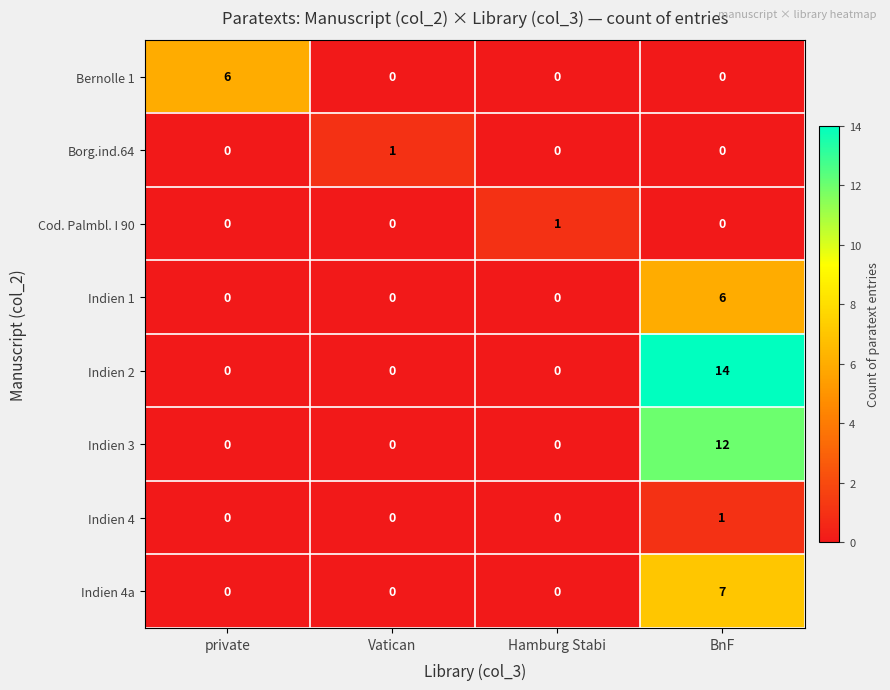

Count the Borg.ind.64 values in the range 0 to 1.

4